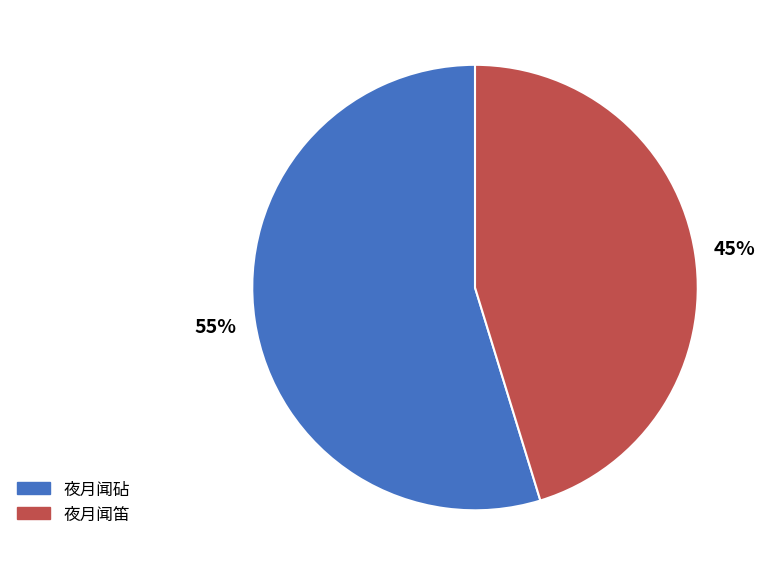

Is the sum of 夜月闻砧 and 夜月闻笛 greater than half?

Yes